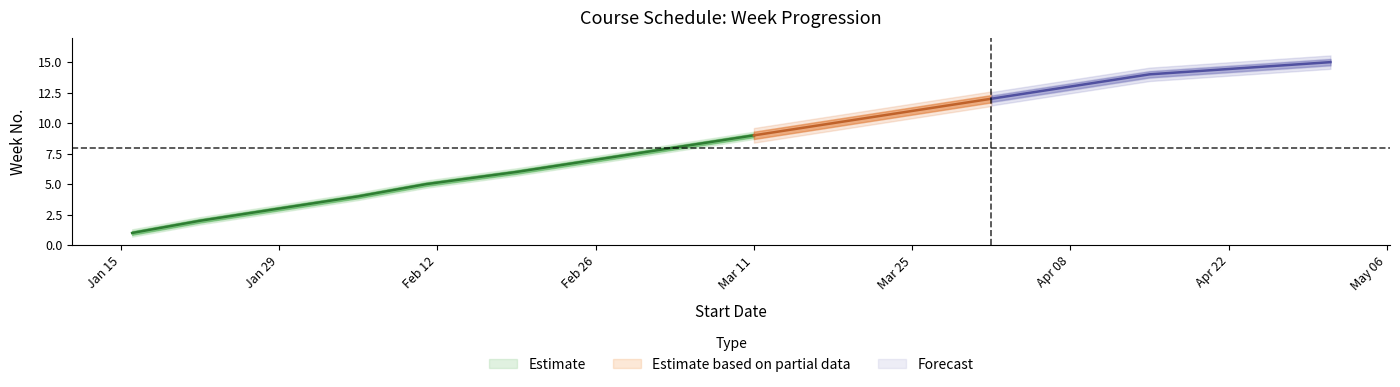

Reading left to right, what are all the values shown in this chart?

Week Number: 1.0	2.0	3.0	4.0	5.0	6.0	7.0	8.0	9.0	10.0	11.0	12.0	13.0	14.0	15.0
Upper Bound: 1.3	2.3	3.3	4.3	5.3	6.3	7.3	8.3	9.3	10.3	11.3	12.3	13.3	14.3	15.3
Lower Bound: 0.7	1.7	2.7	3.7	4.7	5.7	6.7	7.7	8.7	9.7	10.7	11.7	12.7	13.7	14.7